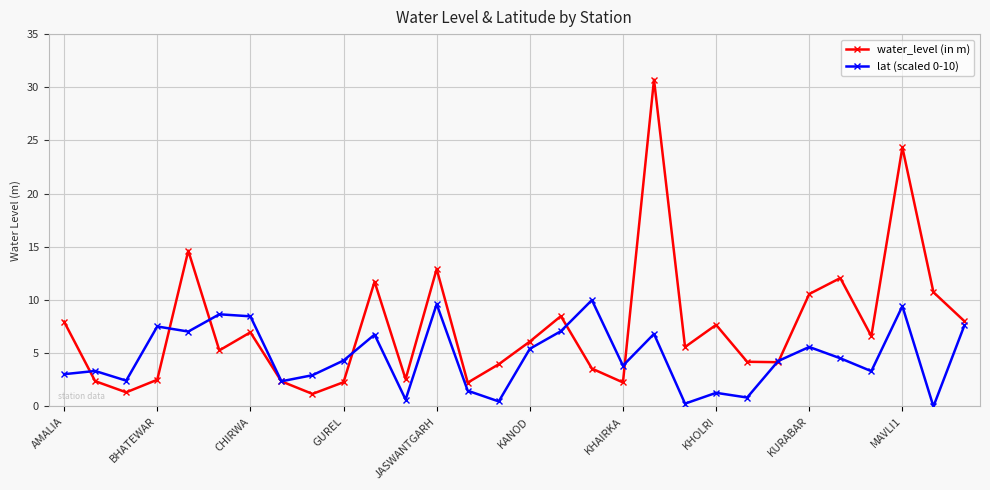

True or false: lat (scaled 0-10) has more than 2 points higher than both neighbors.

True